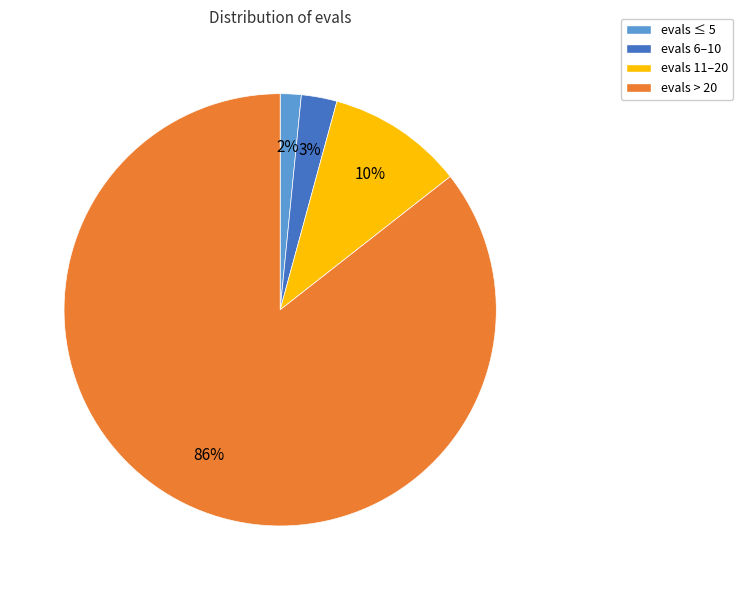

How many segments does this pie chart have?

4